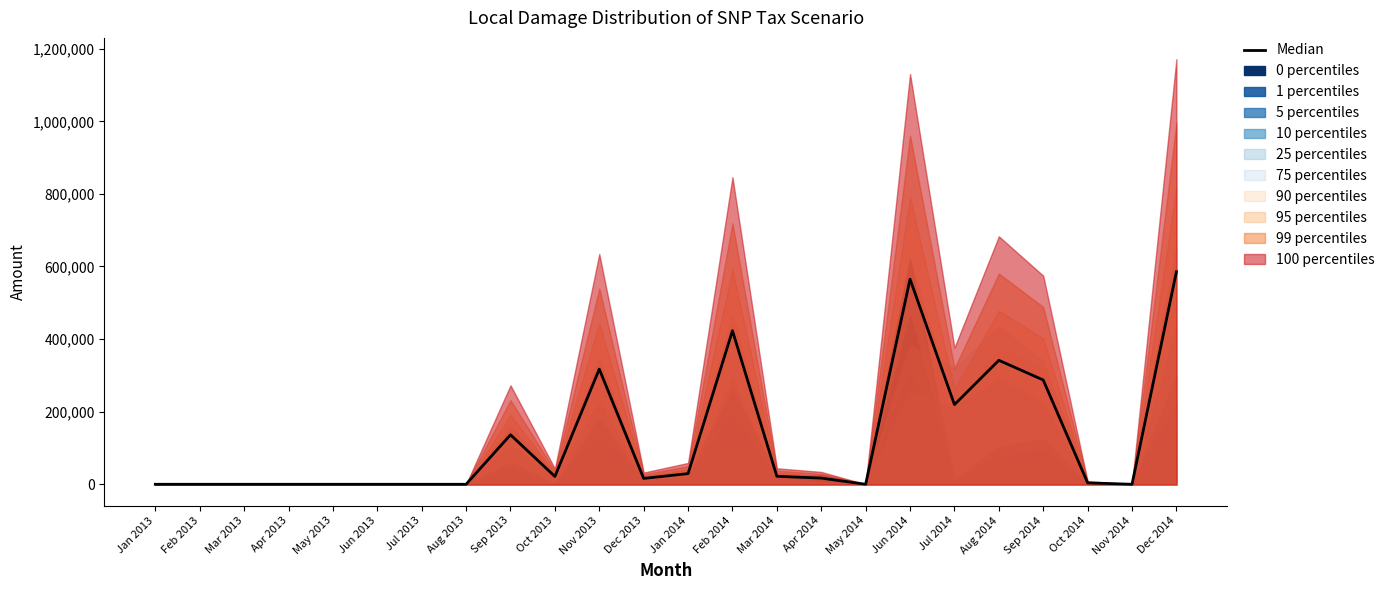

Between Nov 2014 and Mar 2013, which is larger?

Nov 2014